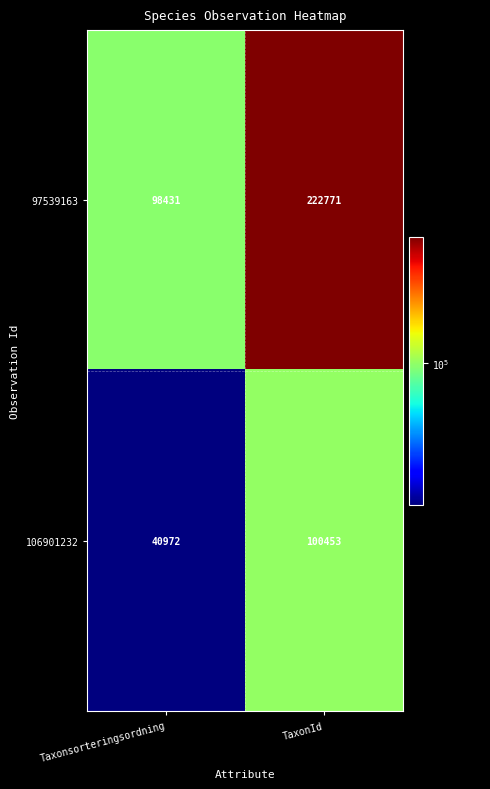

Which series has the largest range (max minus min)?

97539163